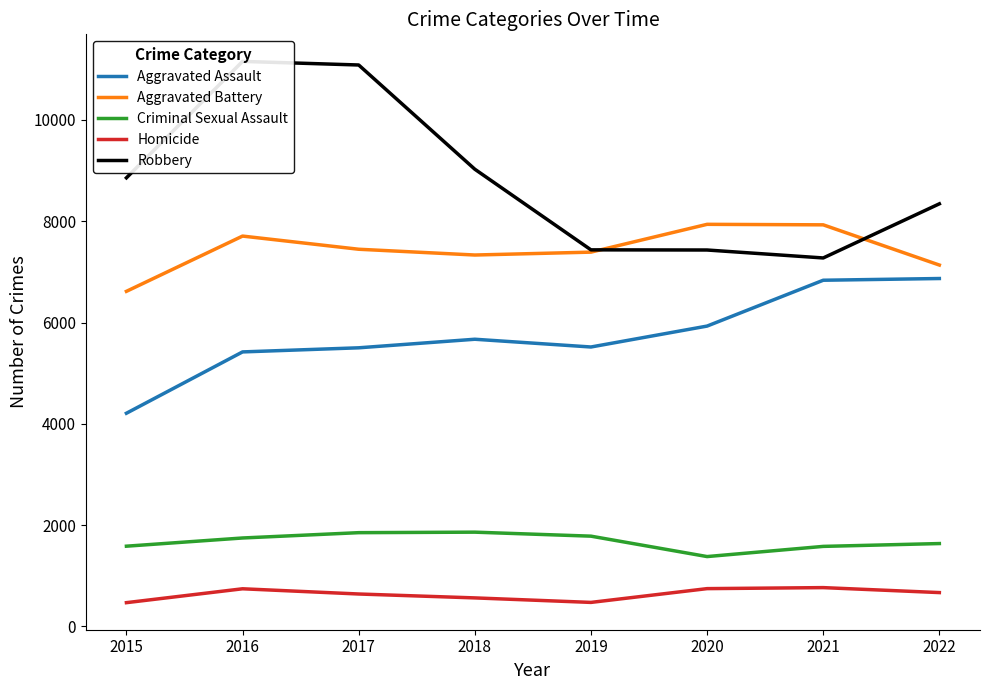

Which series has the largest total across all categories?

Robbery